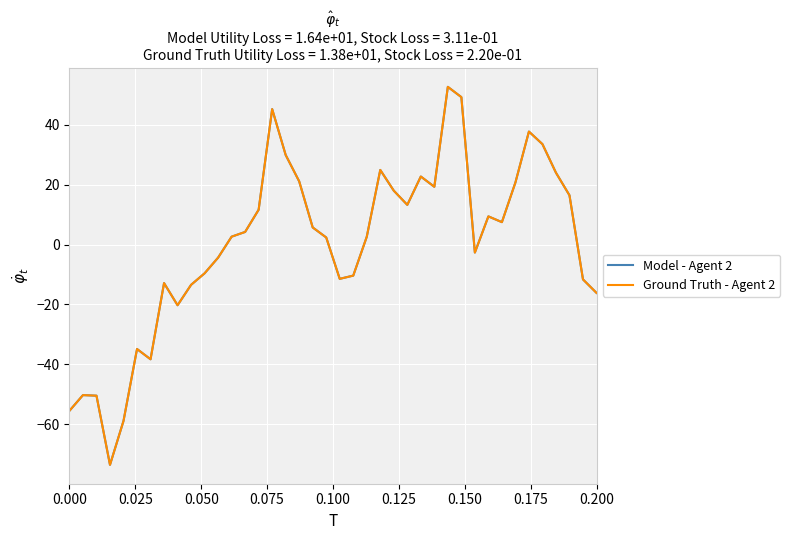

What is the maximum value shown in the chart?

52.7